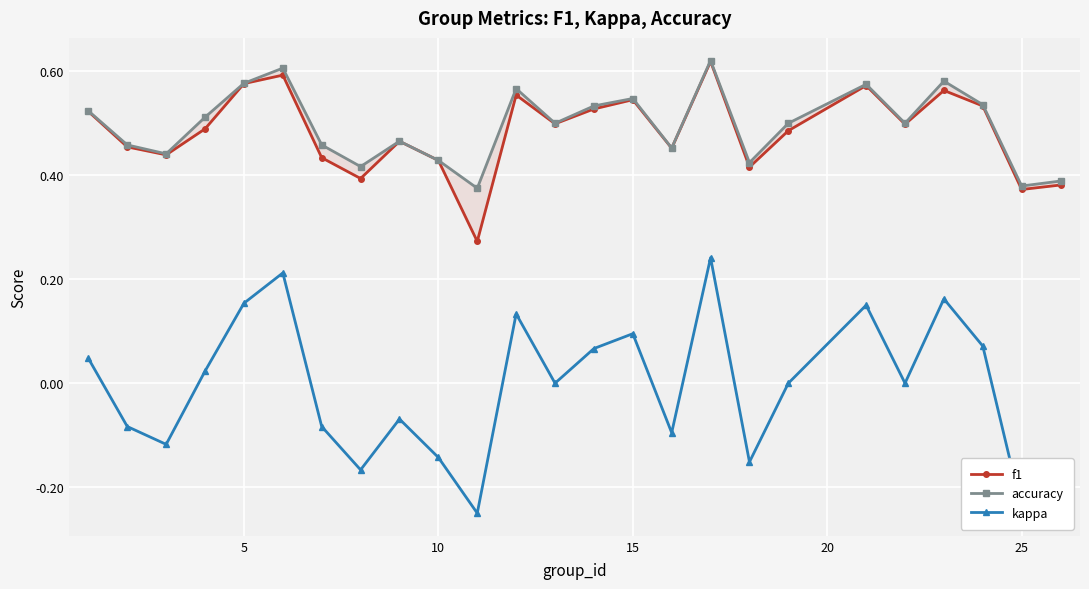

What is the minimum value shown in the chart?

-0.2